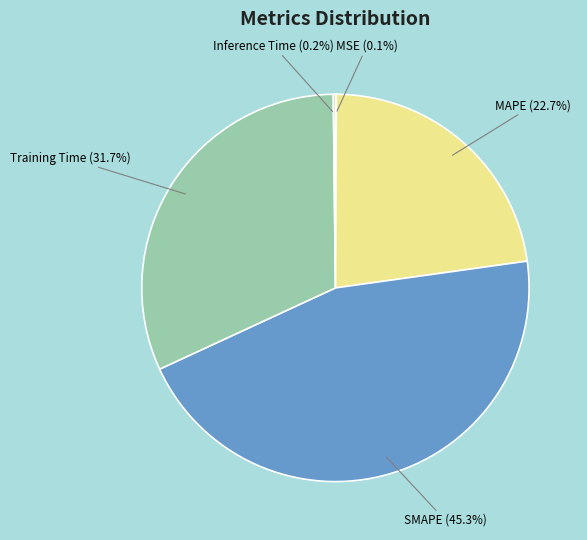

Does Training Time (31.7%) account for over 50% of the chart?

No